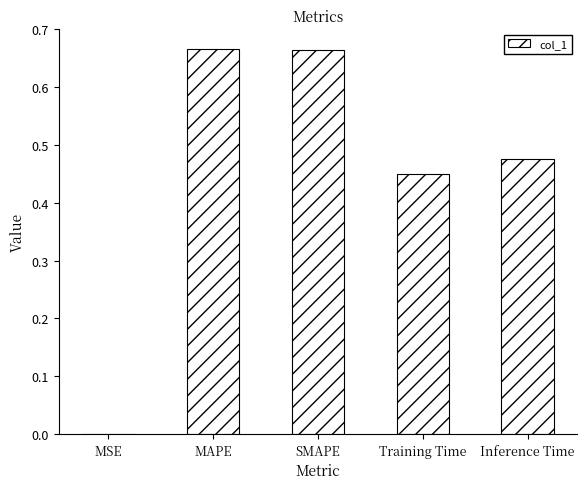

True or false: the data shows 0.8 at Inference Time.

False